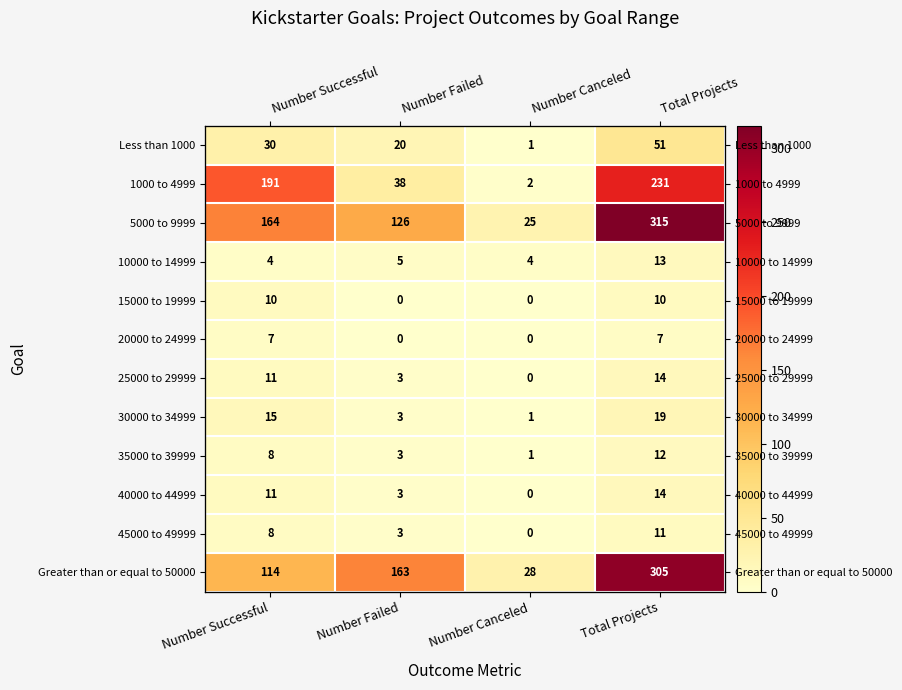

Count the 15000 to 19999 values in the range 0 to 10.

4